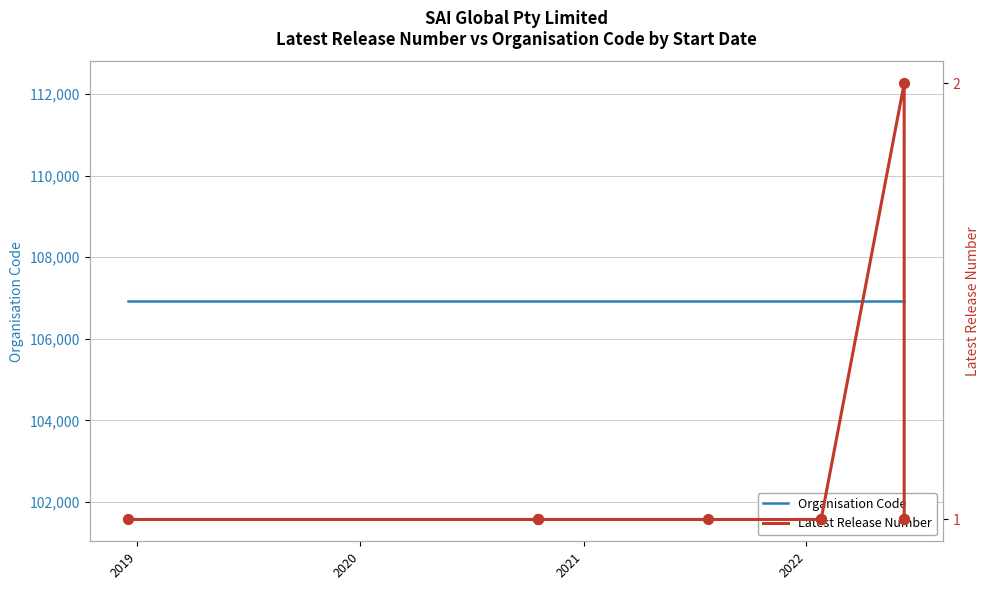

What are all the series names shown in the legend?

Organisation Code, Latest Release Number